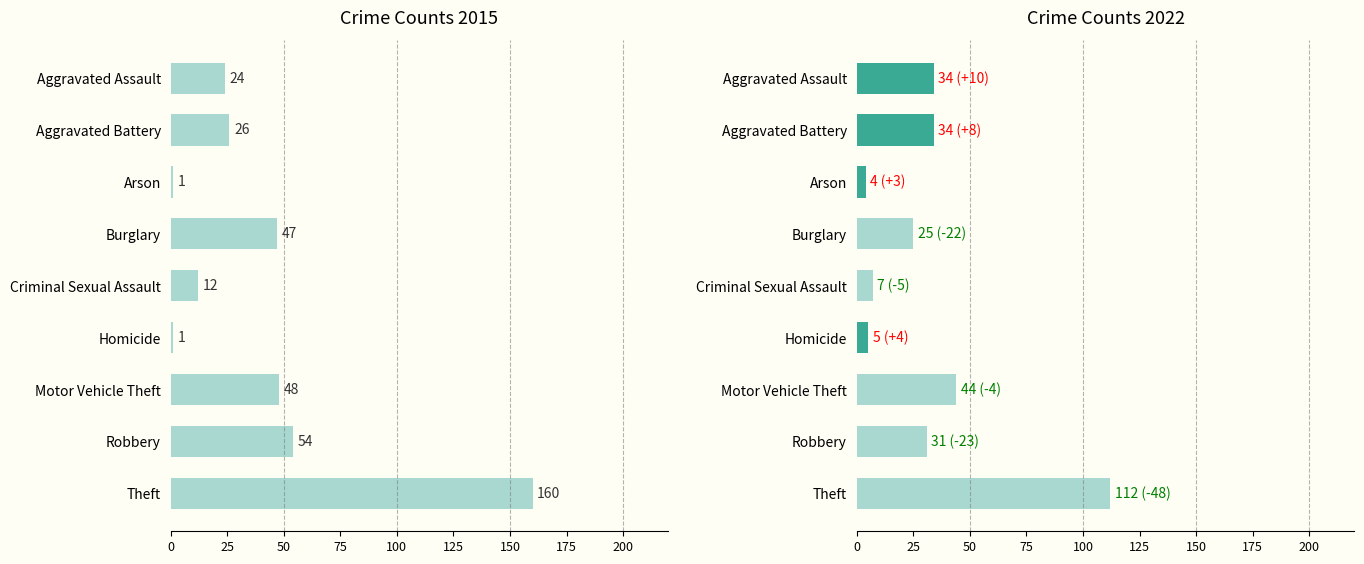

What is the label of the 5th bar from the left?

Criminal Sexual Assault